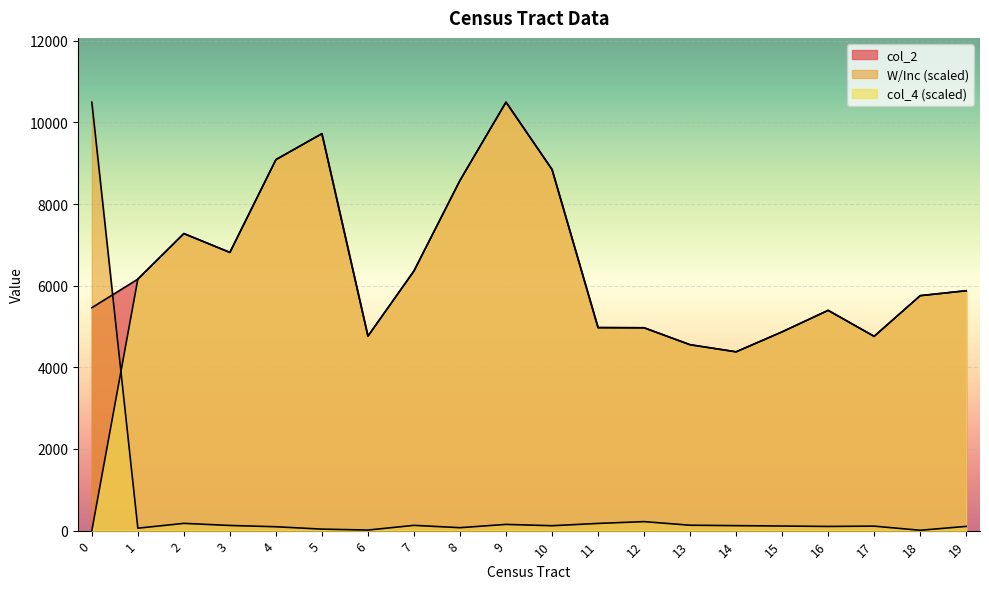

Read the col_2 value at 12.

4968.4